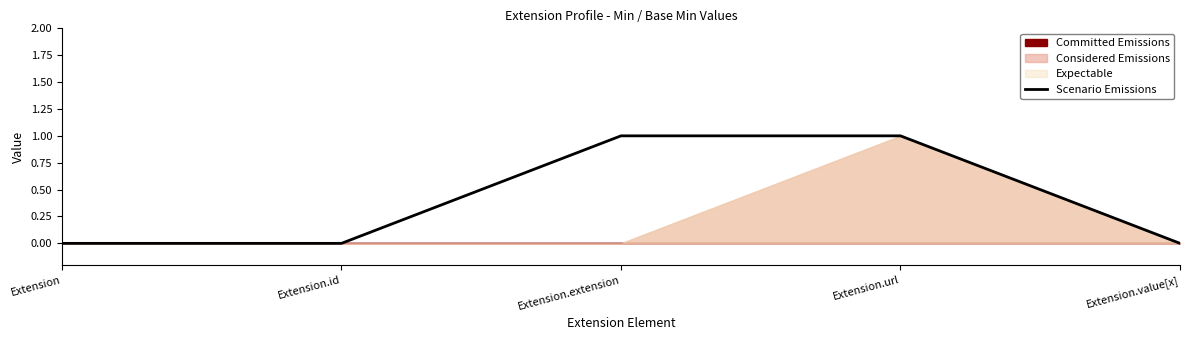

Rank the categories by value from highest to lowest.

Extension.extension, Extension.url, Extension, Extension.id, Extension.value[x]